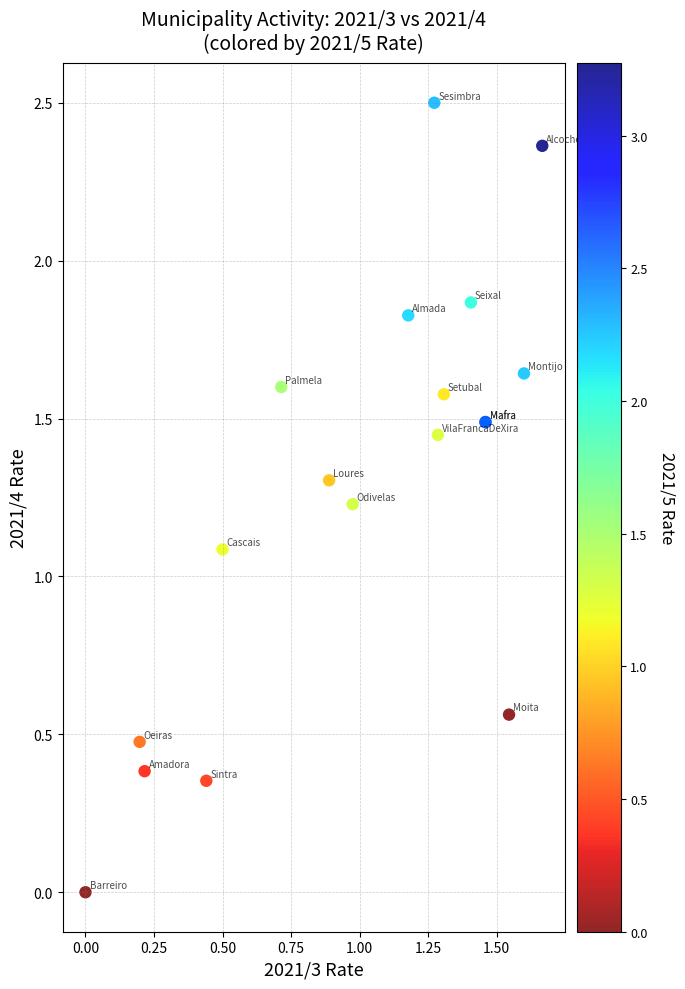

What Y value in the scatter plot is closest to 1?

1.1